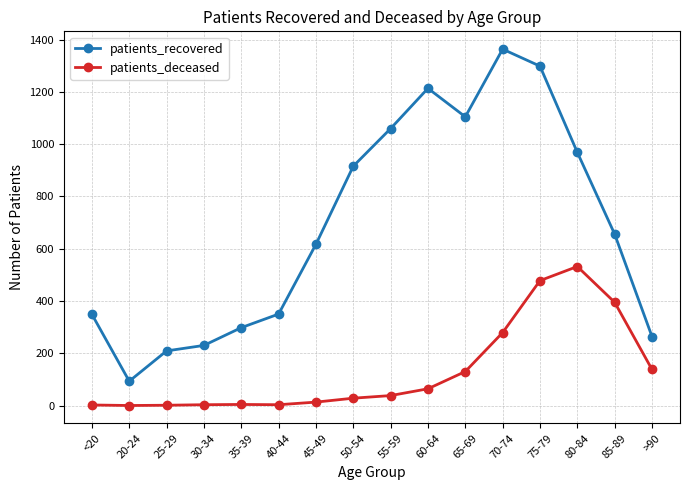

Does the chart have visible grid lines?

Yes